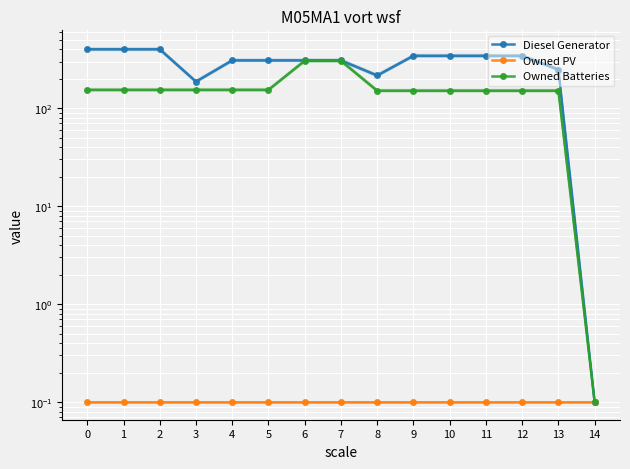

Which series has the widest spread of values?

Diesel Generator